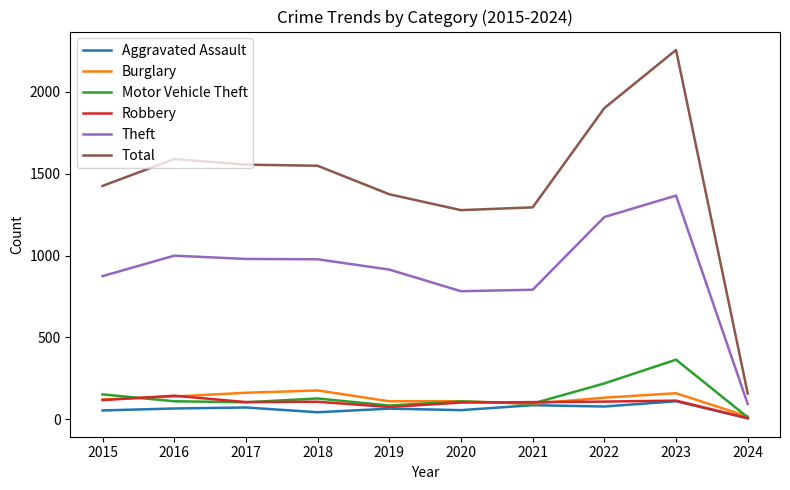

The value of Theft at 2021 is 791. True or false?

True